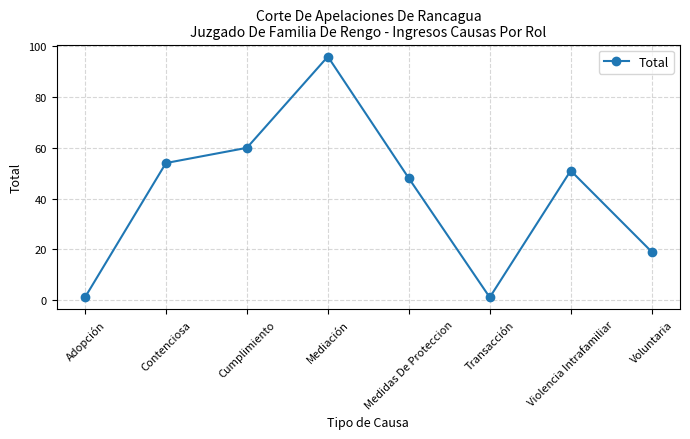

True or false: the data shows 96 at Mediación.

True